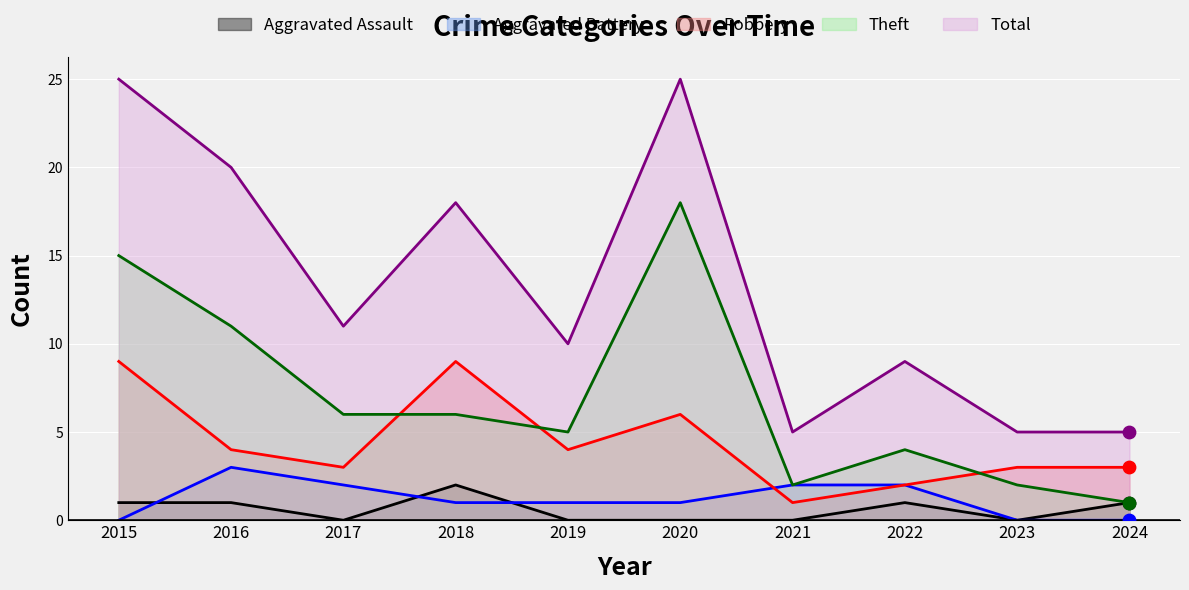

What are all the series names shown in the legend?

Aggravated Assault, Aggravated Battery, Robbery, Theft, Total